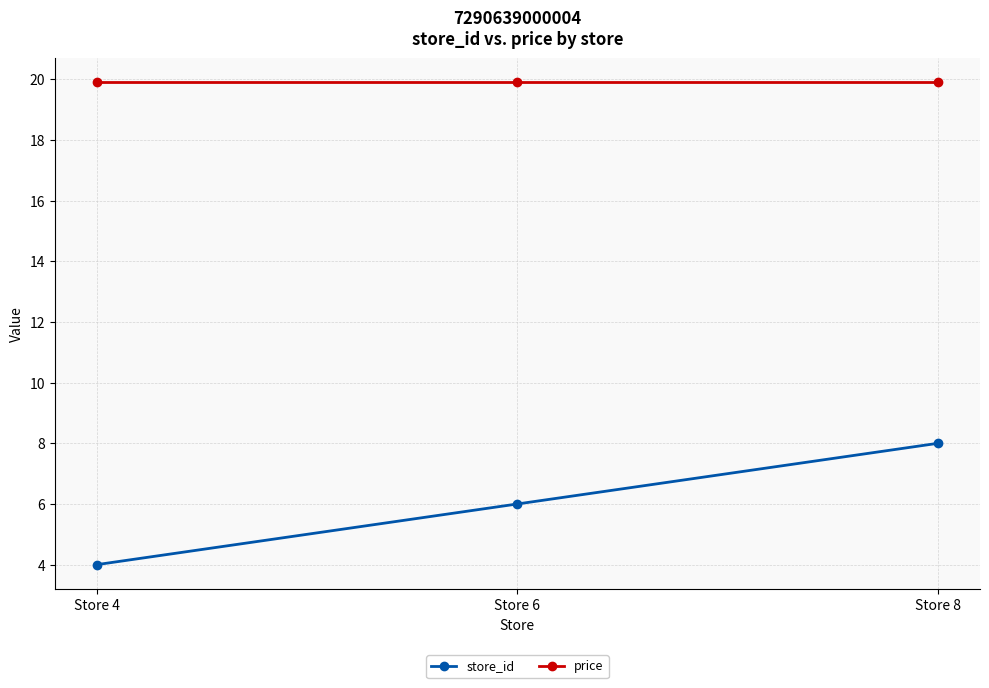

Between Store 6 and Store 8, which series saw the biggest shift?

store_id